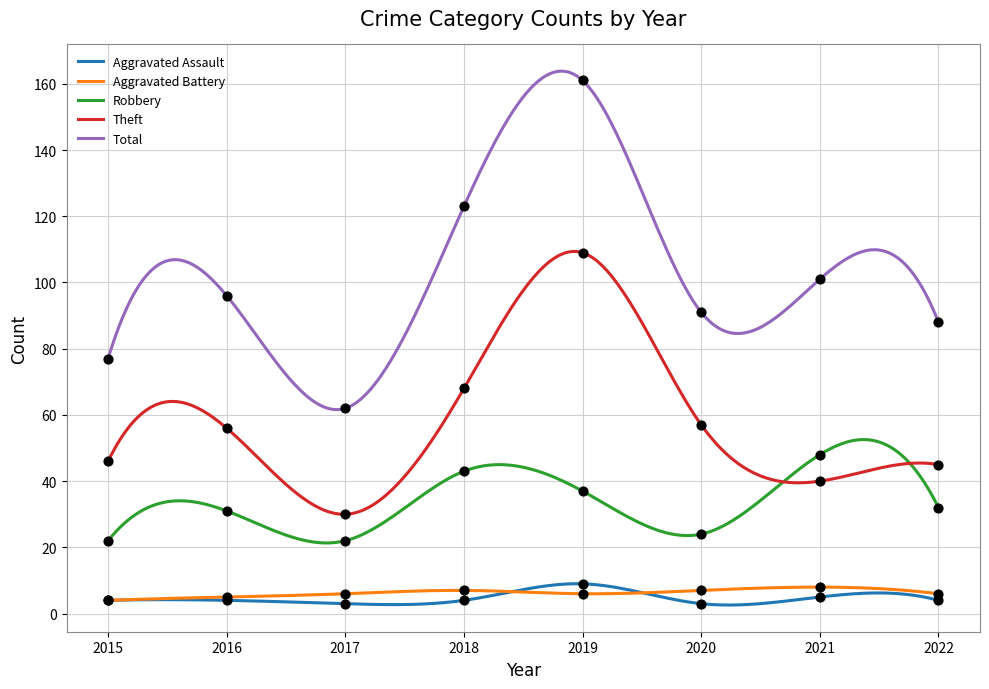

What is the total value across all series at 2022?

175